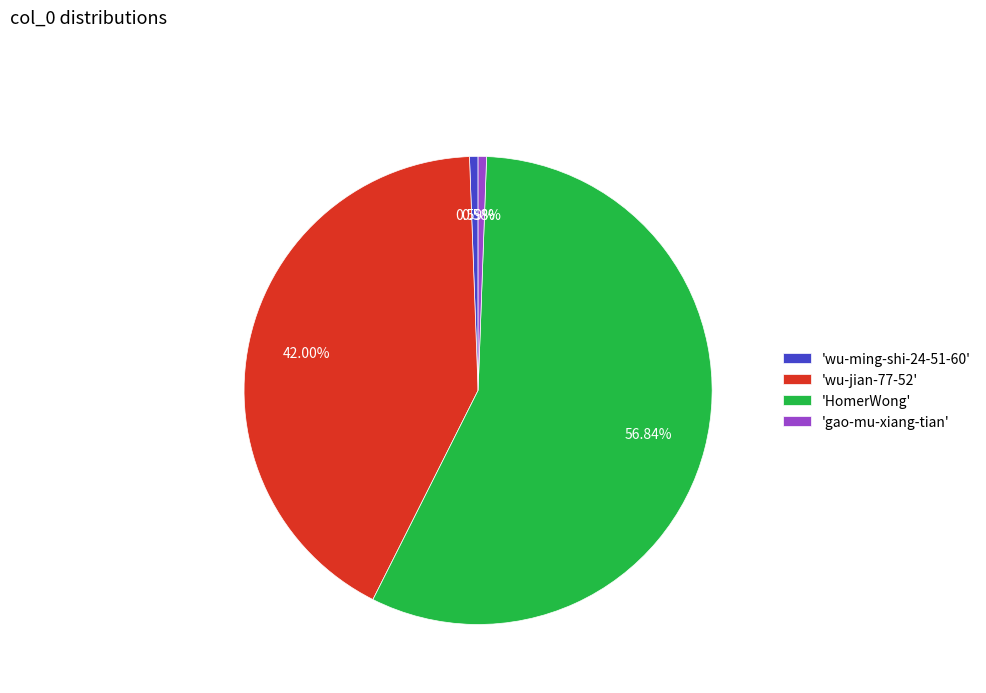

What is the largest slice in the pie chart?

'HomerWong'